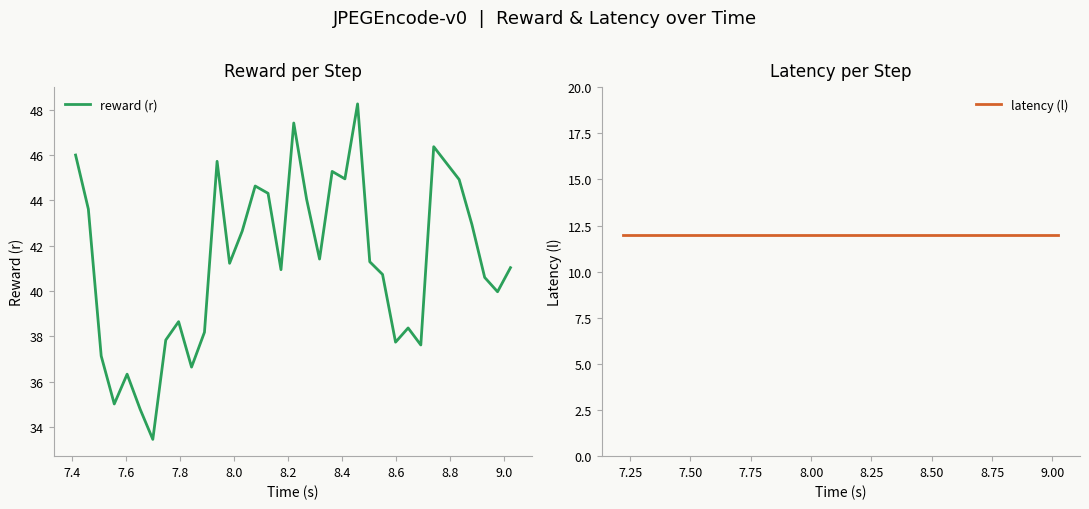

What are all the series names shown in the legend?

reward (r), latency (l)